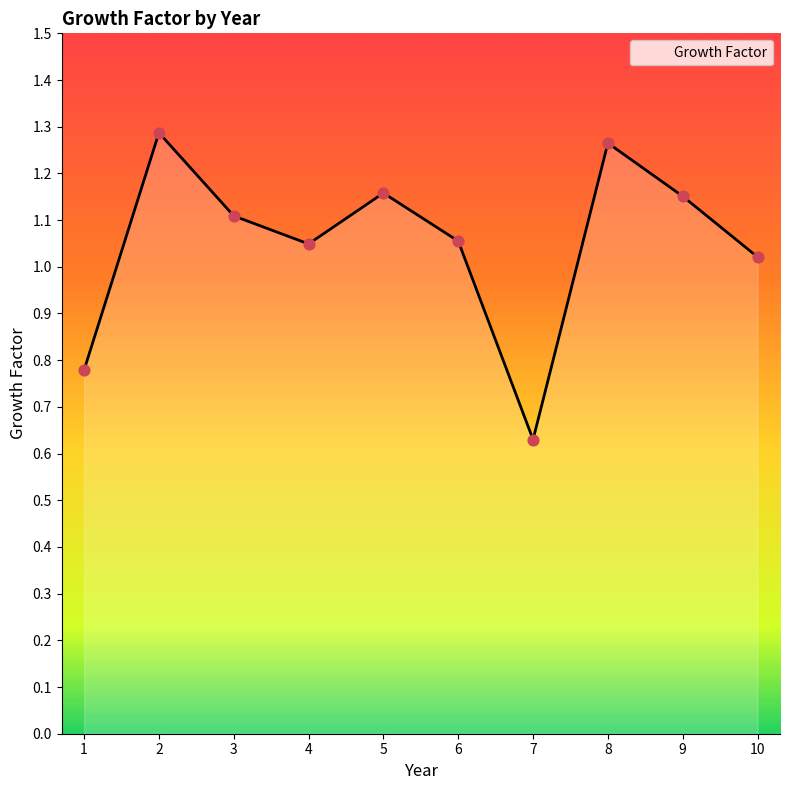

What is the ratio of the value at 7 to the value at 2?

0.5